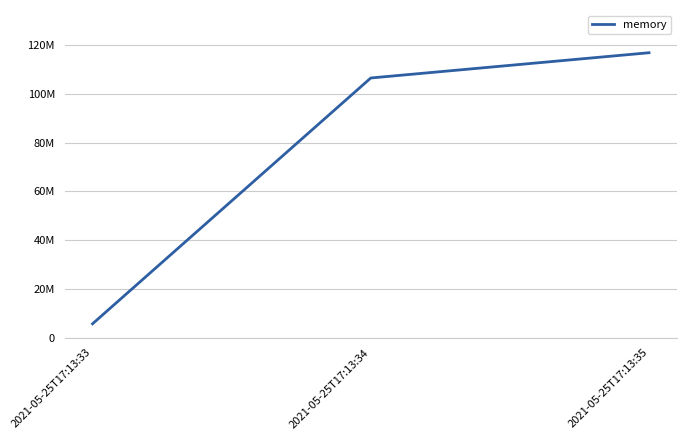

Does the chart display data point markers on the line(s)?

No